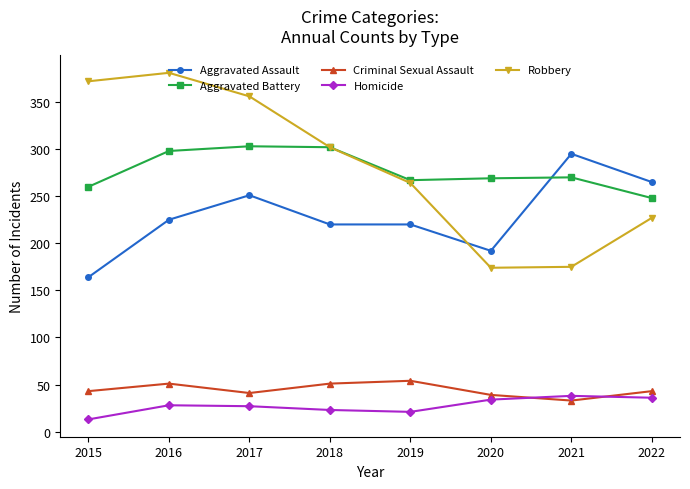

Which series has the largest range (max minus min)?

Robbery